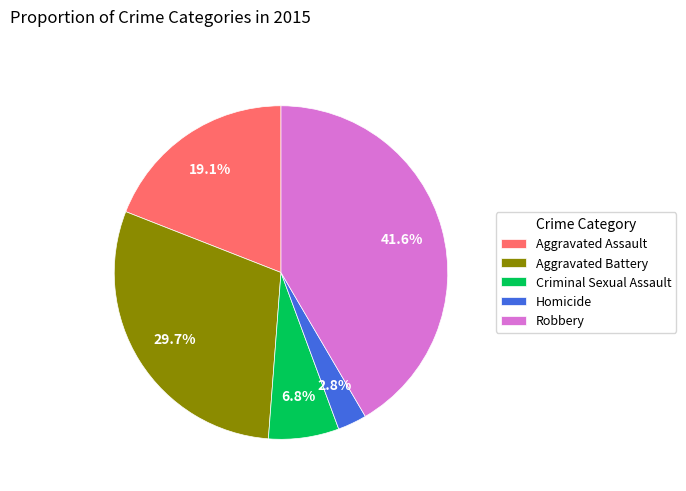

To the nearest percent, what portion does Robbery represent?

42%